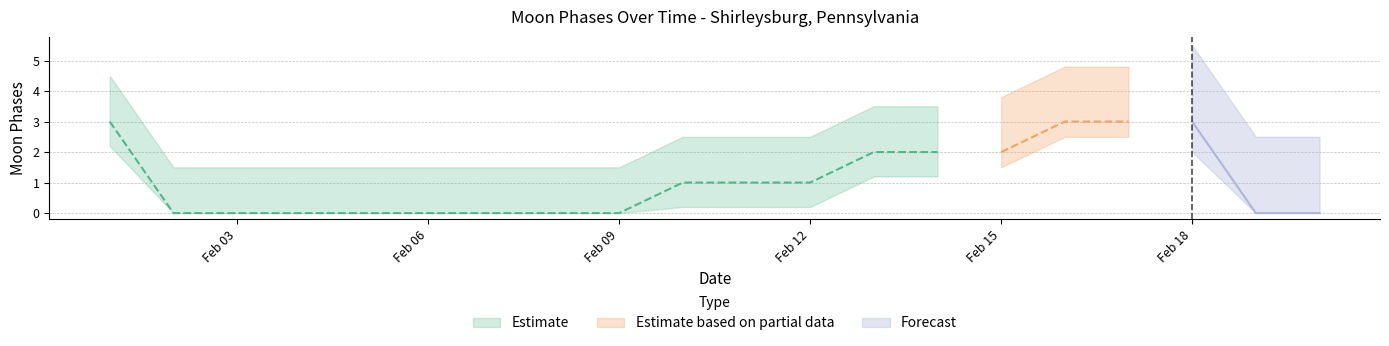

Does the chart have visible grid lines?

Yes